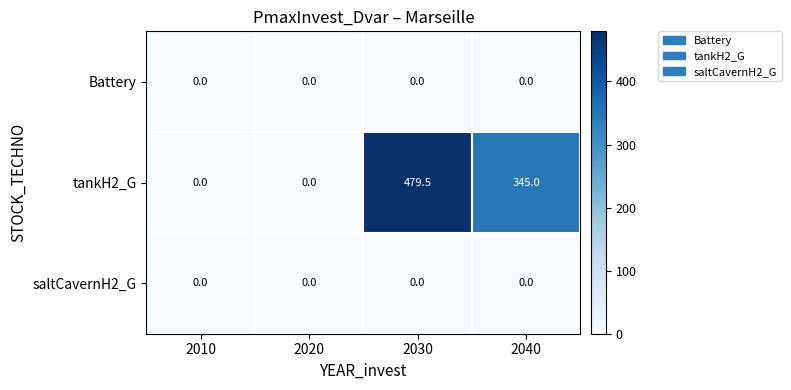

Is the value of saltCavernH2_G at 2010 greater than the value of tankH2_G at 2040?

No